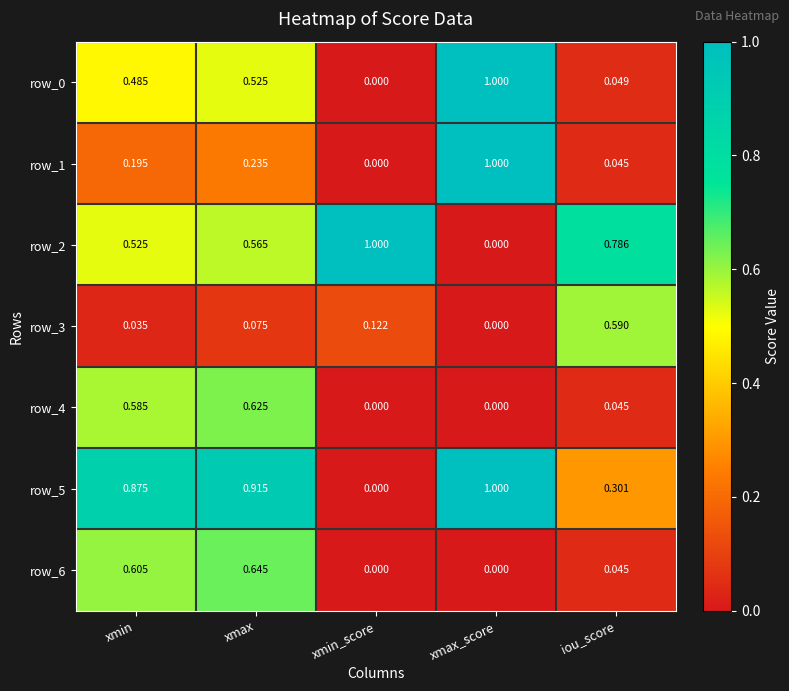

Is the value of row_3 at xmin_score greater than the value of row_2 at iou_score?

No